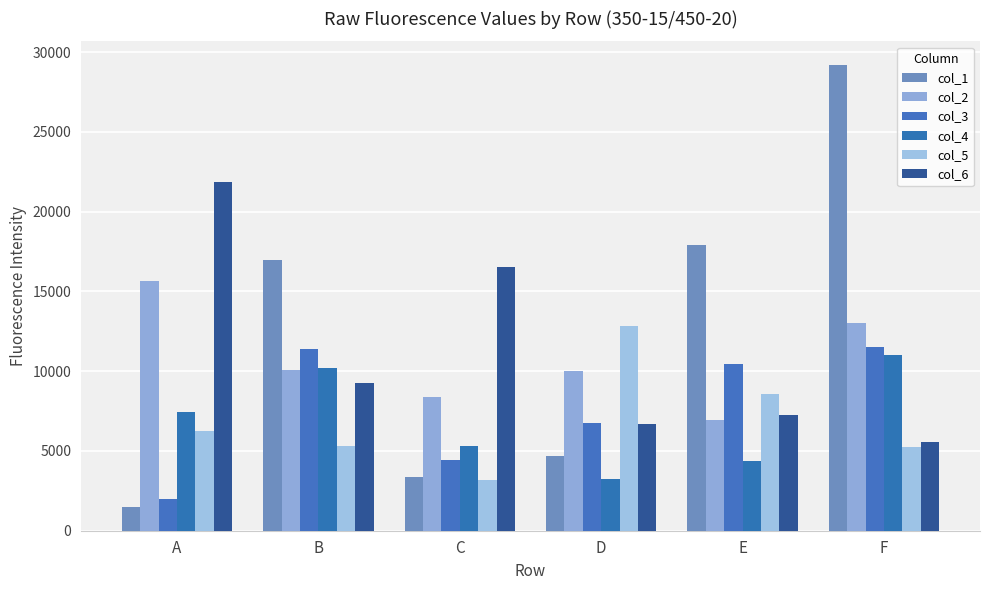

Read the col_1 value at D, to the nearest 10.

4660